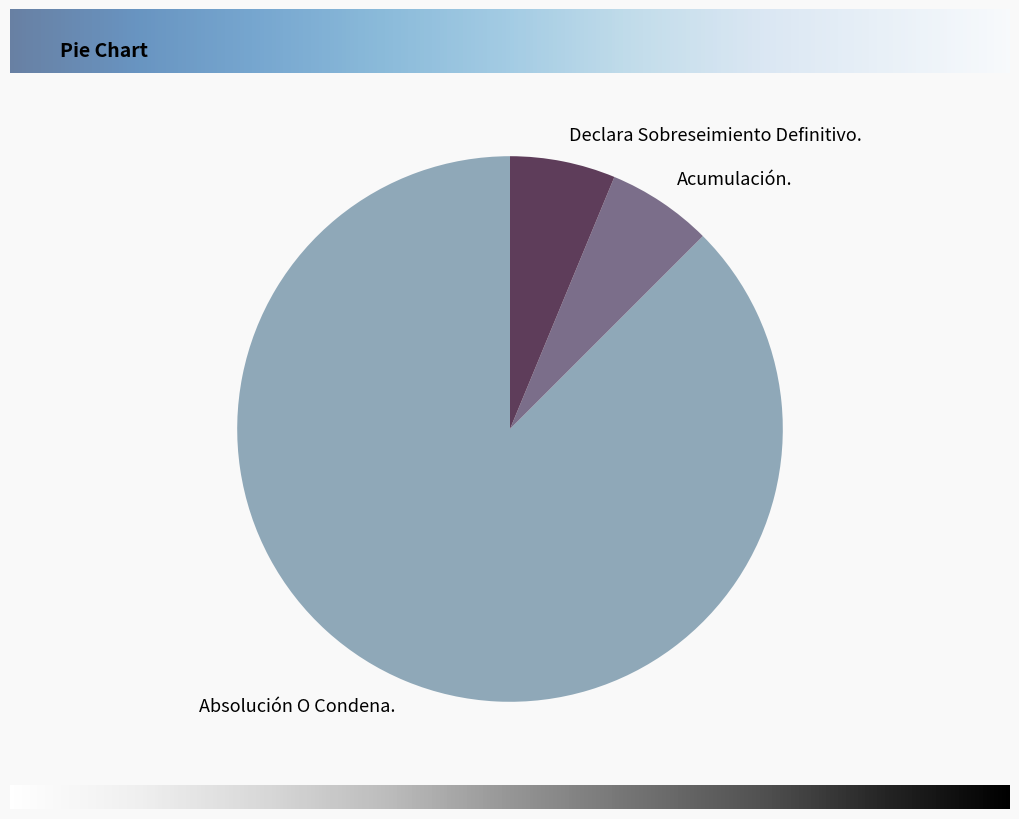

Which slice is the largest?

Absolución O Condena.